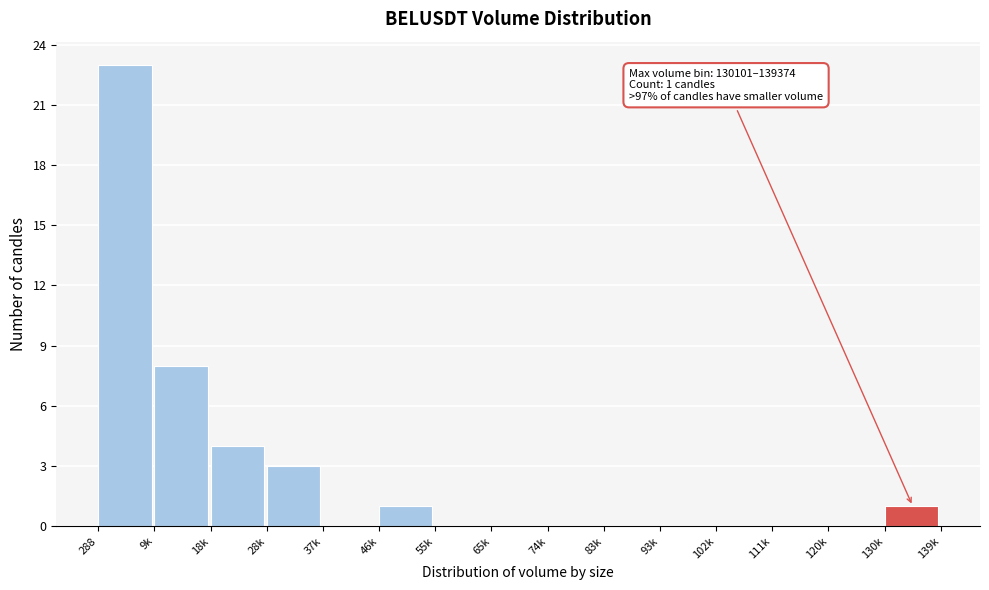

Reading right to left, transcribe all the data shown in this chart.

130k=1	120k=0	111k=0	102k=0	93k=0	83k=0	74k=0	65k=0	55k=0	46k=1	37k=0	28k=3	18k=4	9k=8	288=23